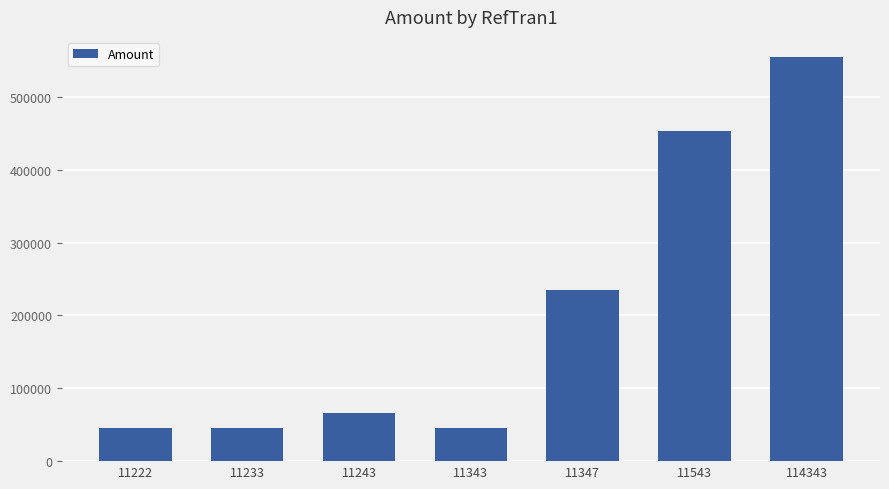

Does the chart contain stacked bars?

No